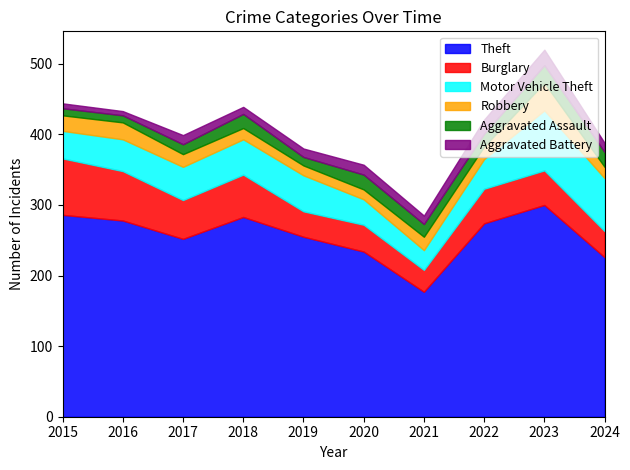

True or false: Aggravated Assault and Motor Vehicle Theft intersect in this chart.

False